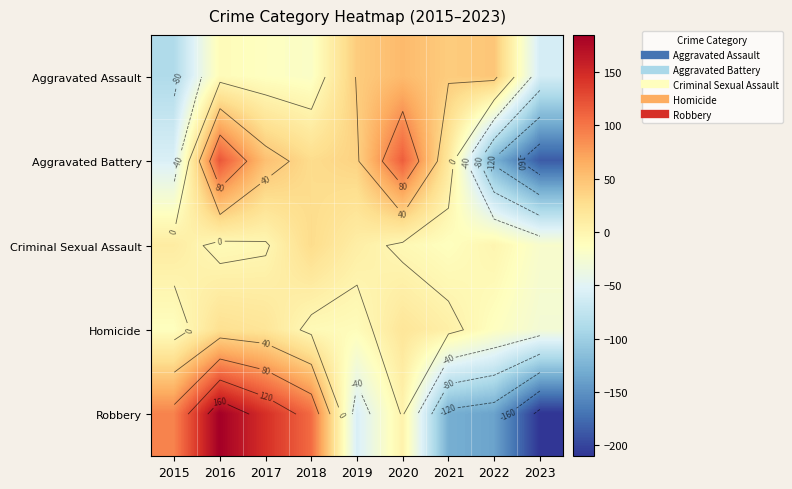

At which label does Criminal Sexual Assault first exceed -2?

2015